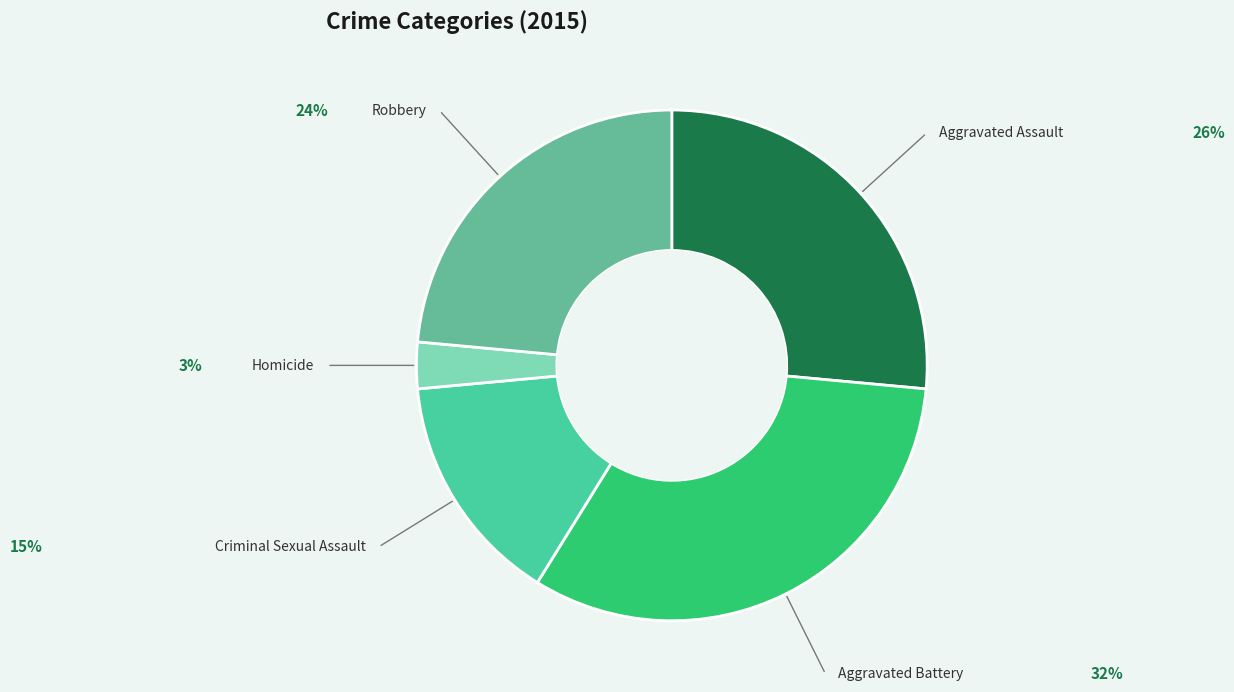

Does Criminal Sexual Assault represent more than half of the total?

No